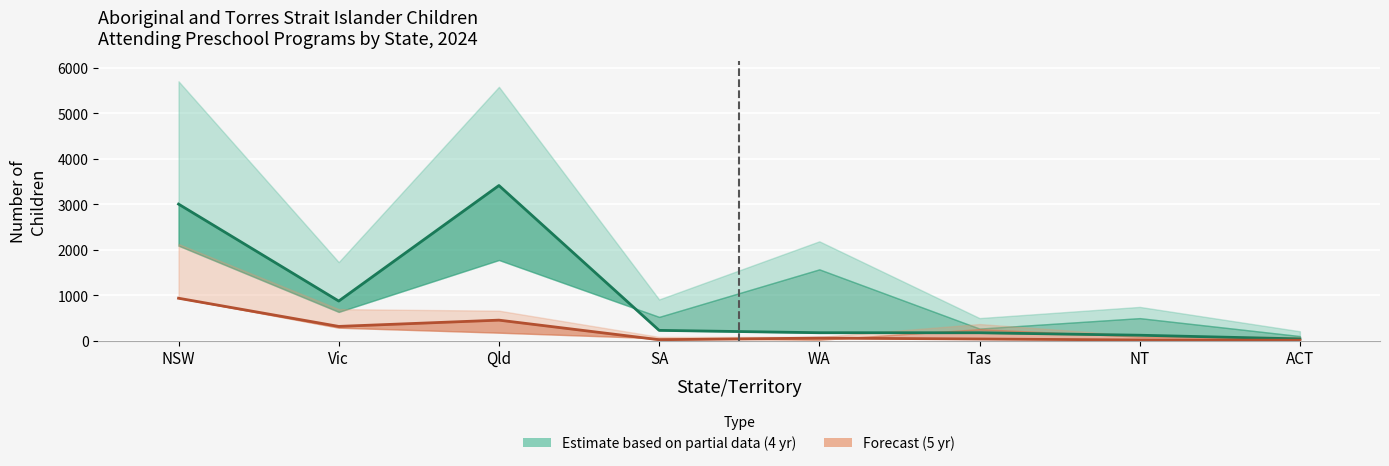

At WA, list the series in order from smallest to largest.

5yr centre-based (line), 4yr centre-based (line)